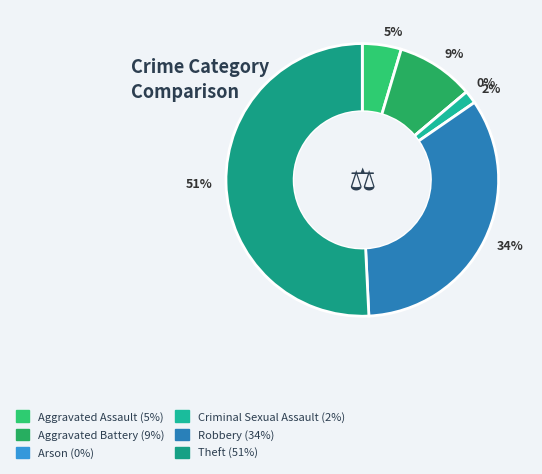

What is the largest slice in the pie chart?

Theft